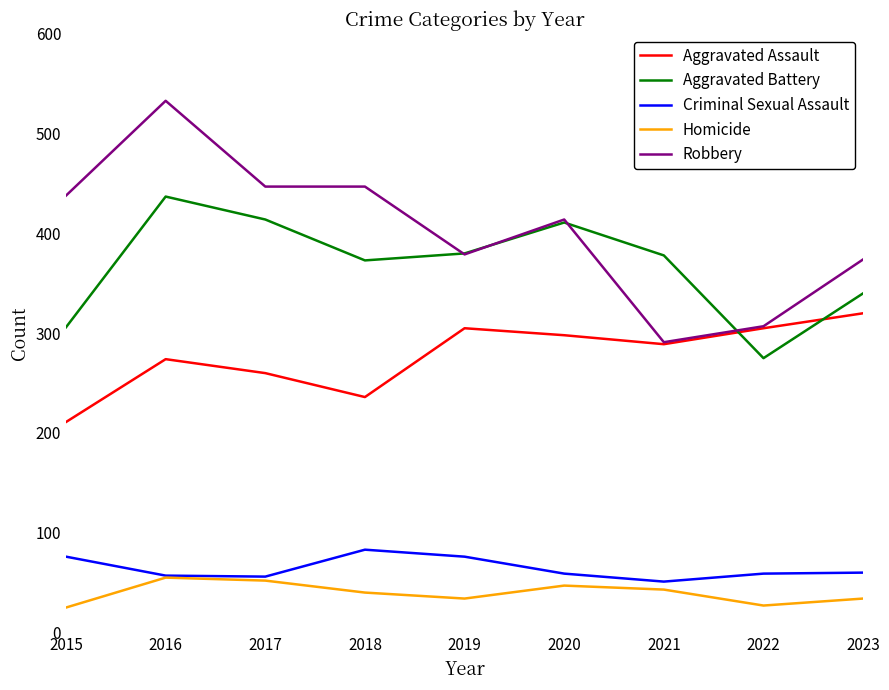

True or false: Aggravated Battery has a value of 619 at 2019.

False